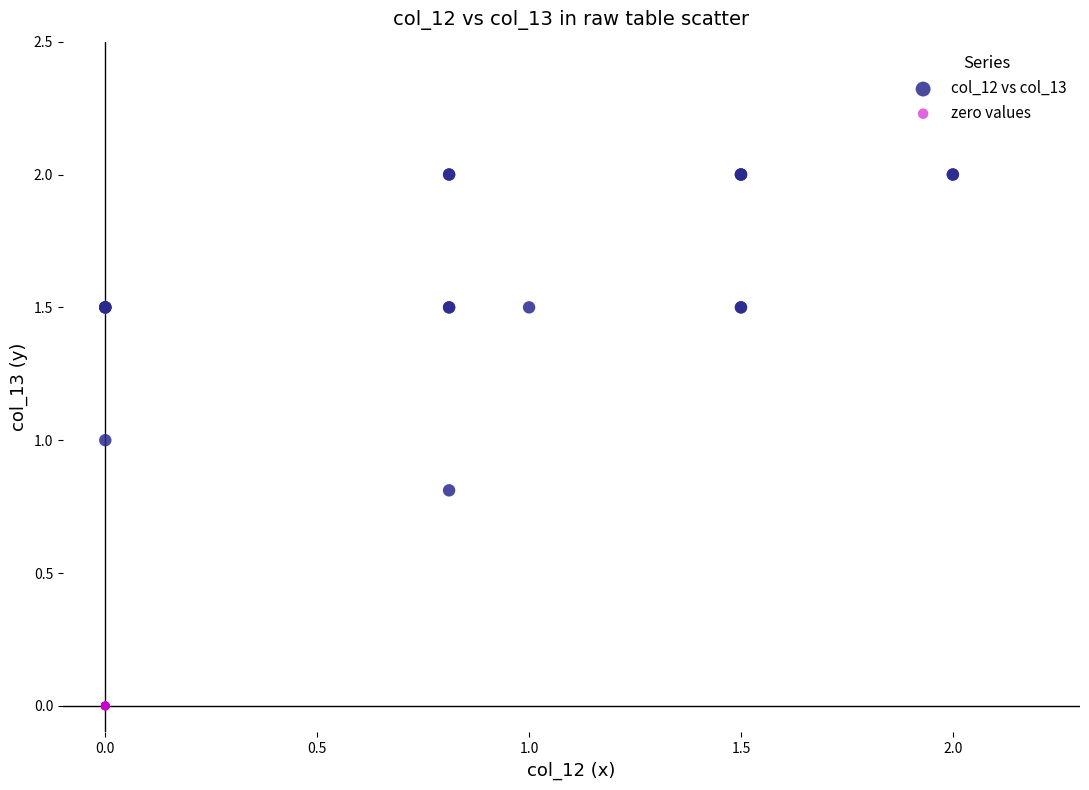

Which series reaches the maximum Y coordinate?

col_12 vs col_13